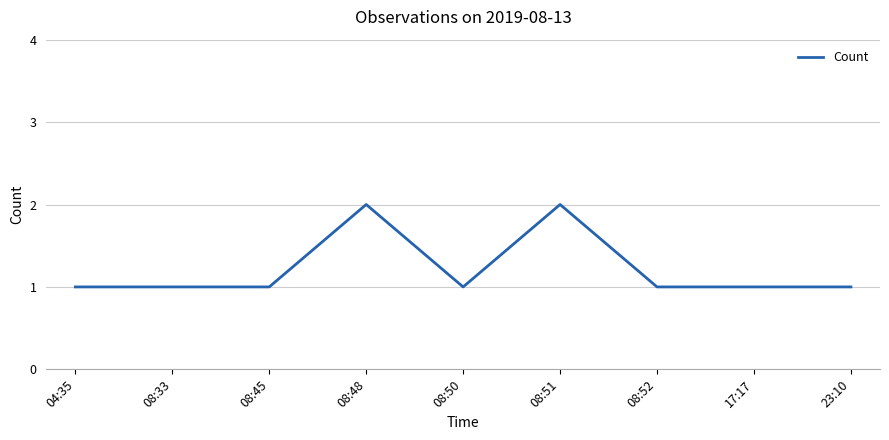

The chart shows a value of 2 at 08:45. True or false?

False